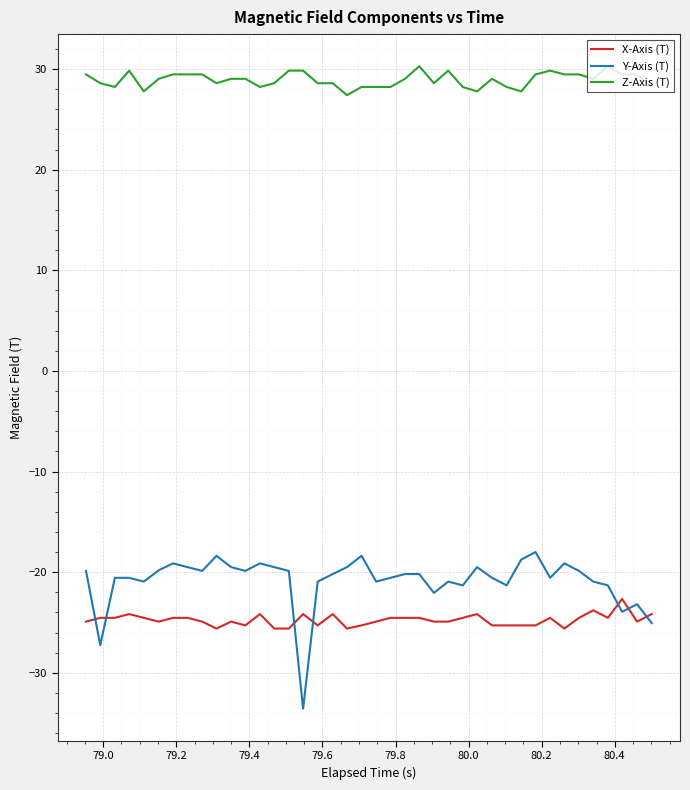

Which series has the widest spread of values?

Y-Axis (T)